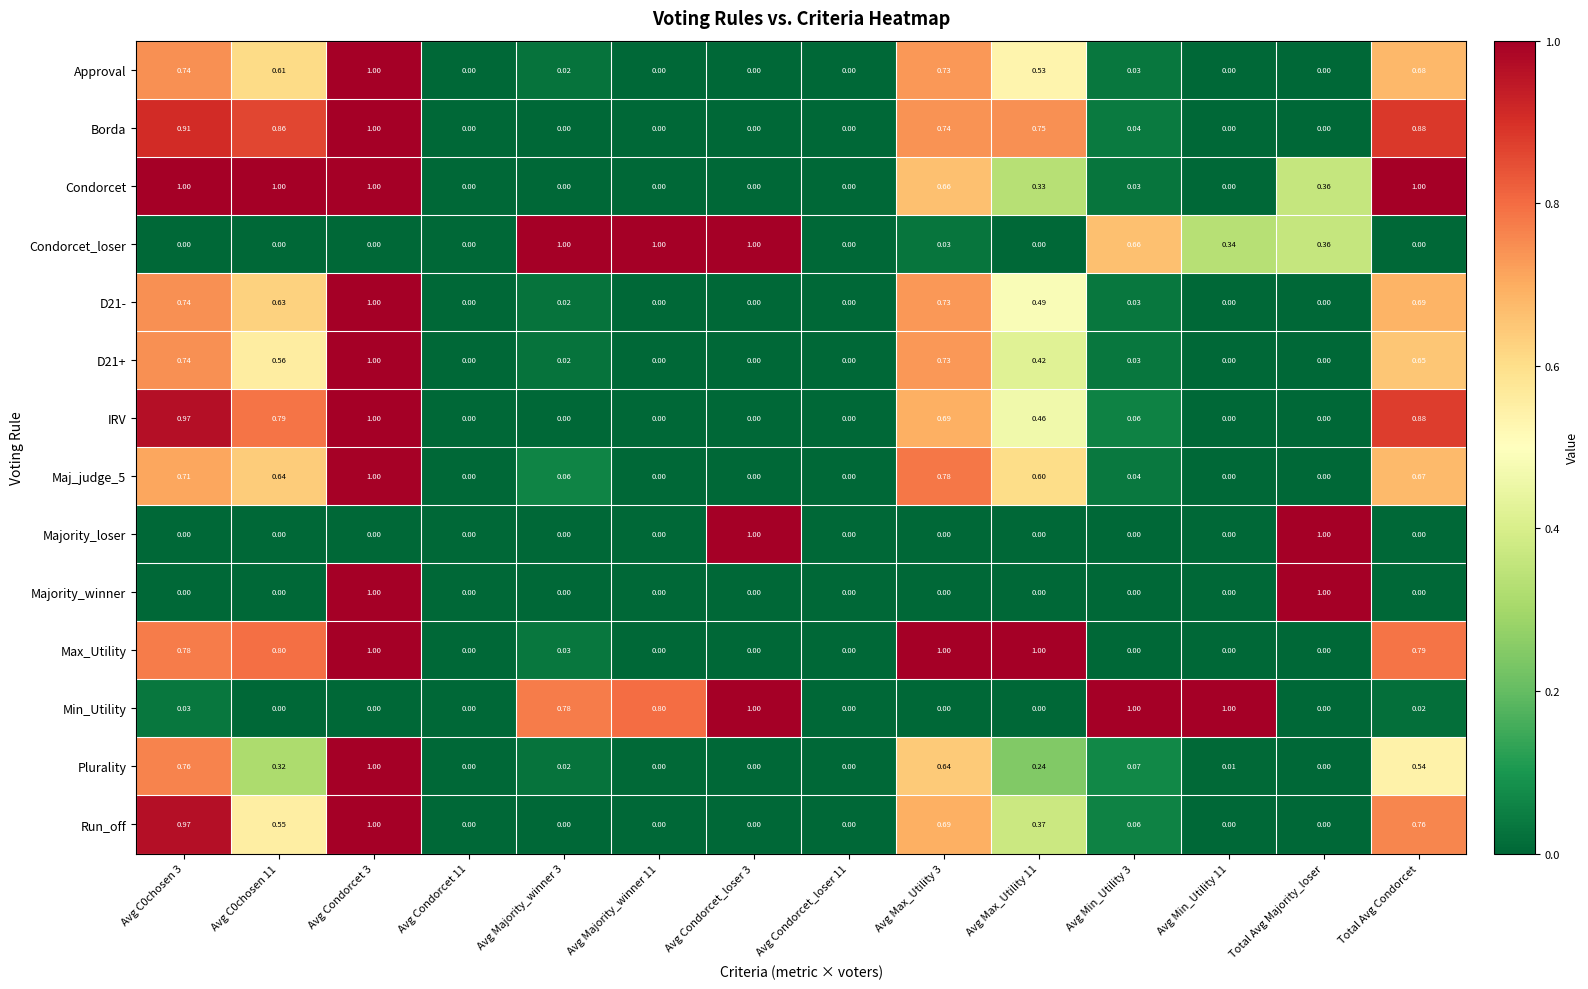

How many values in the Min_Utility series exceed 0?

7